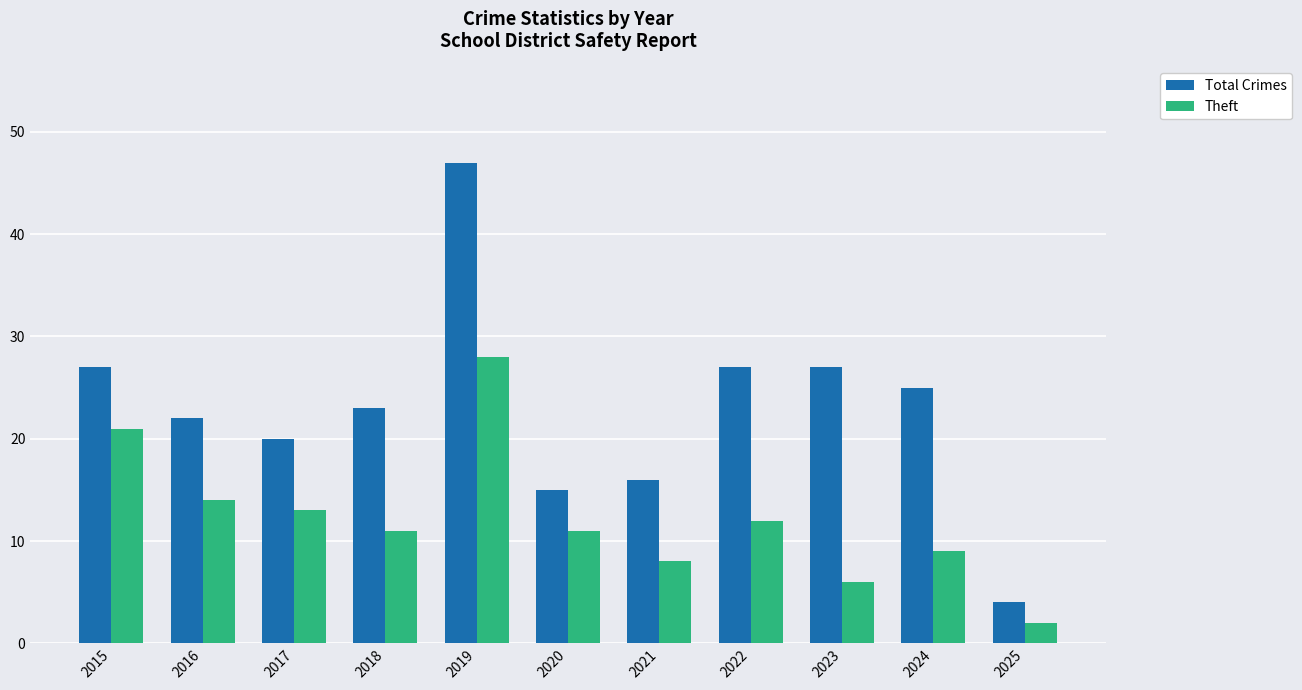

Rank the series by their maximum value, from lowest to highest.

Theft, Total Crimes